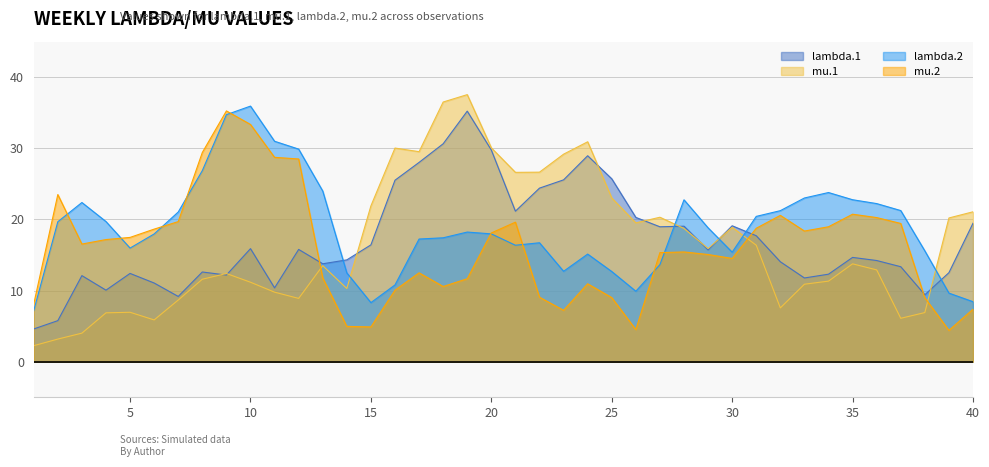

How many data points in lambda.1 are less than 15?

20